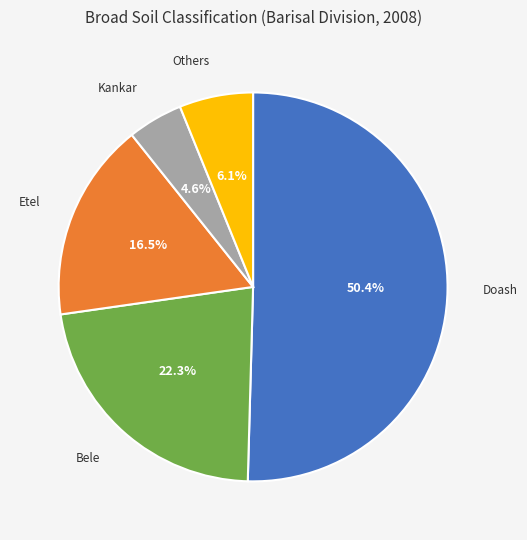

Which slice represents more than half of the pie?

Doash